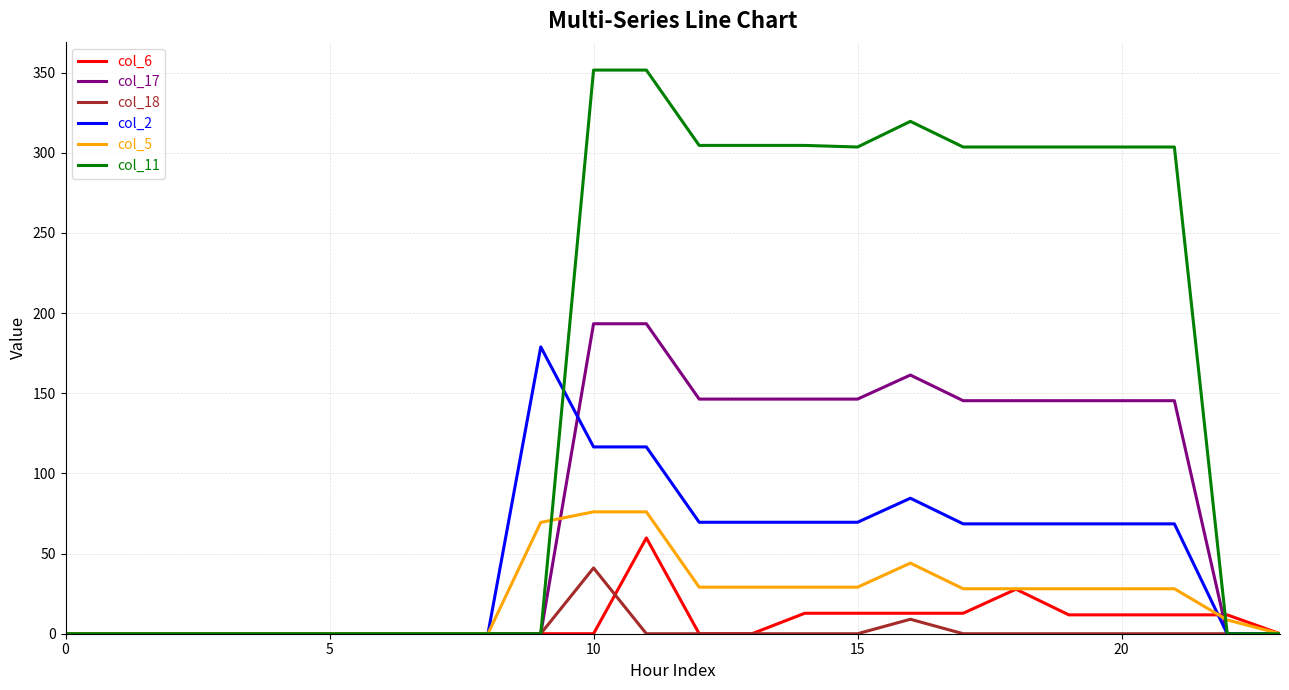

Which series has the largest total across all categories?

col_11